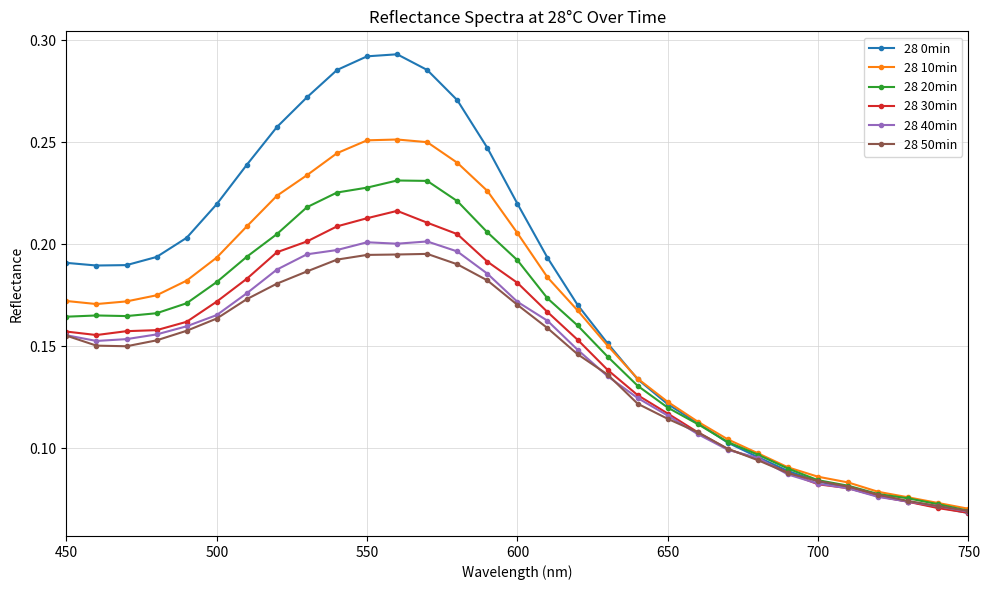

How many 28 10min values are between 0 and 1?

31